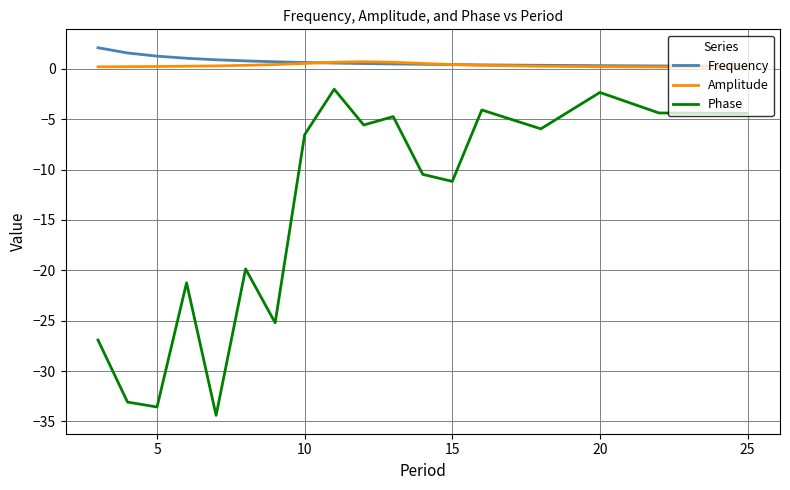

Rank the series by their maximum value, from lowest to highest.

Phase, Amplitude, Frequency